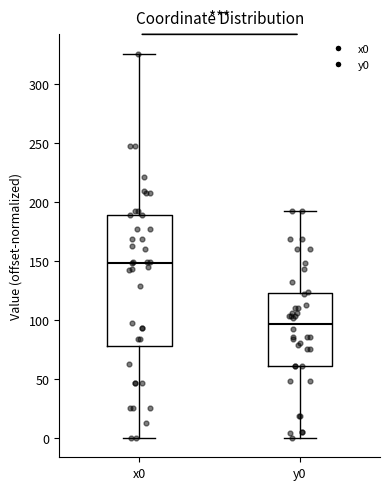

Where does the upper whisker of the box for x0 end on the y-axis? The values are not printed on the chart, so give them approximately, as read against the axis.

325